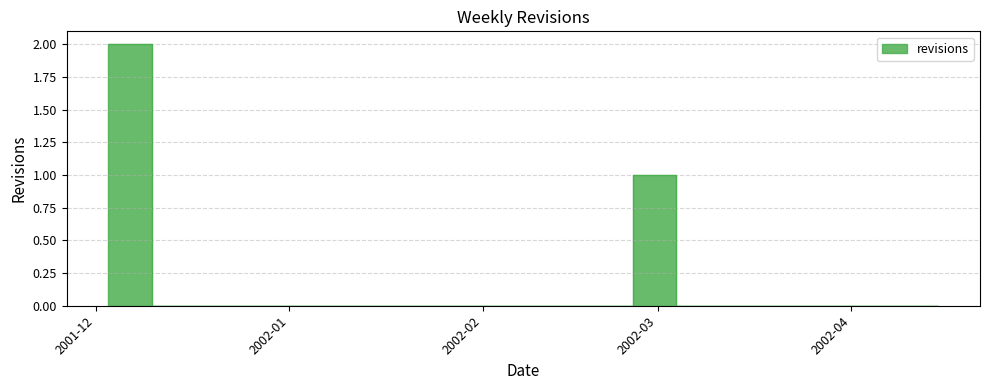

Rank the categories by value from highest to lowest.

2001-12-03, 2002-02-25, 2001-12-10, 2001-12-17, 2001-12-24, 2001-12-31, 2002-01-07, 2002-01-14, 2002-01-21, 2002-01-28, 2002-02-04, 2002-02-11, 2002-02-18, 2002-03-04, 2002-03-11, 2002-03-18, 2002-03-25, 2002-04-01, 2002-04-08, 2002-04-15